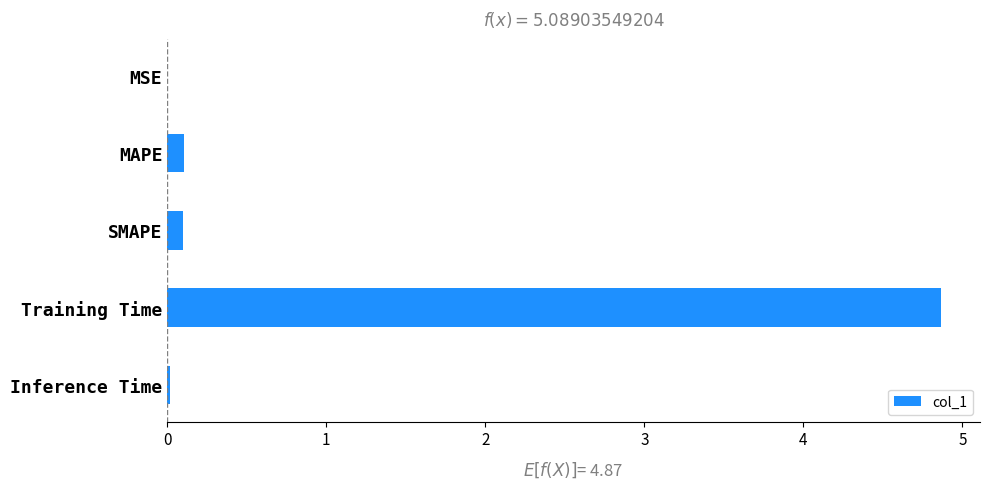

What is the sum of all values?

5.1